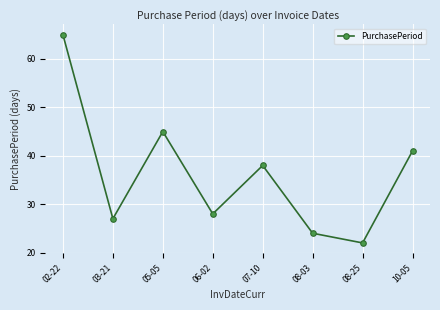

Rank the categories by value from highest to lowest.

02-22, 05-05, 10-05, 07-10, 06-02, 03-21, 08-03, 08-25